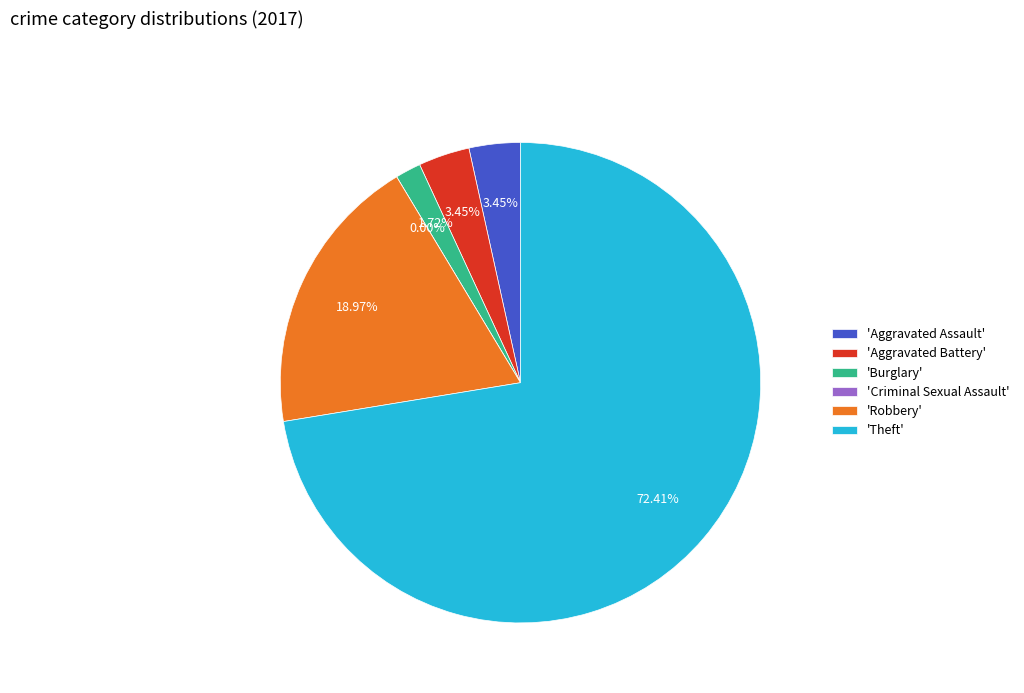

Is it true that Theft is 72% of the pie?

True